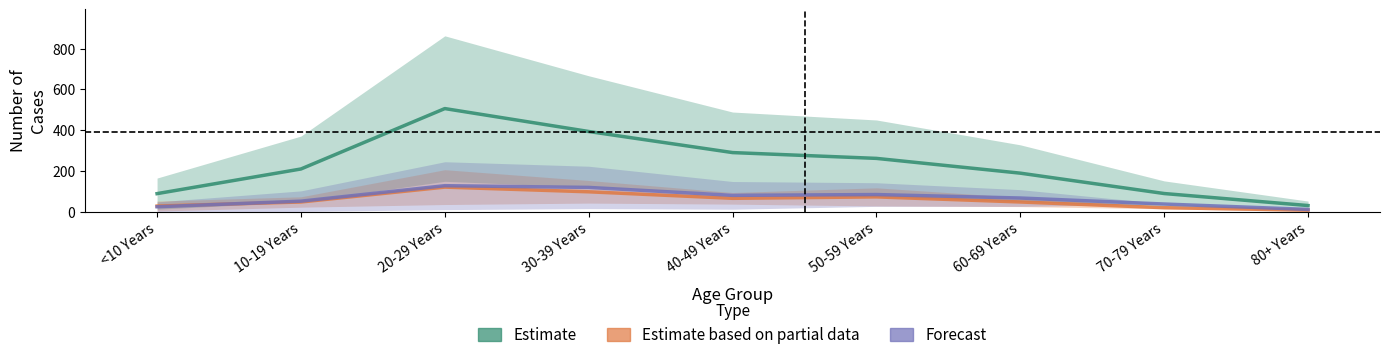

What is the maximum value for Estimate based on partial data?

120.5